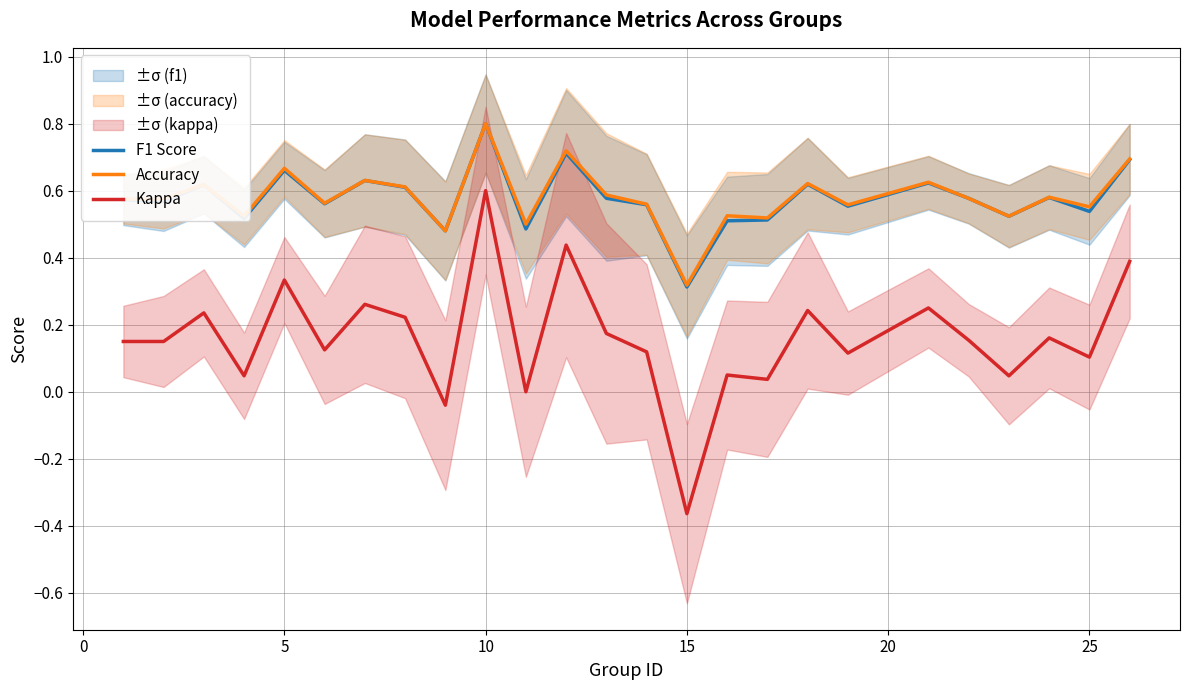

The Kappa series shows -0.2 at 15. True or false?

False